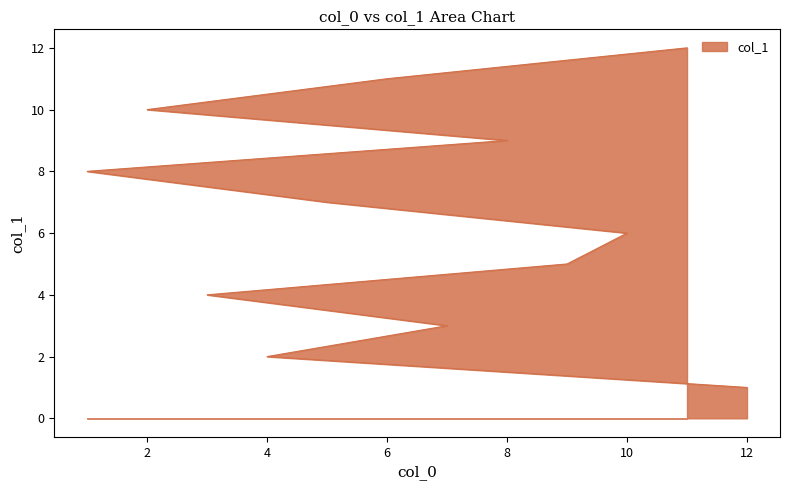

What is the change in value from 12 to 5?

+6